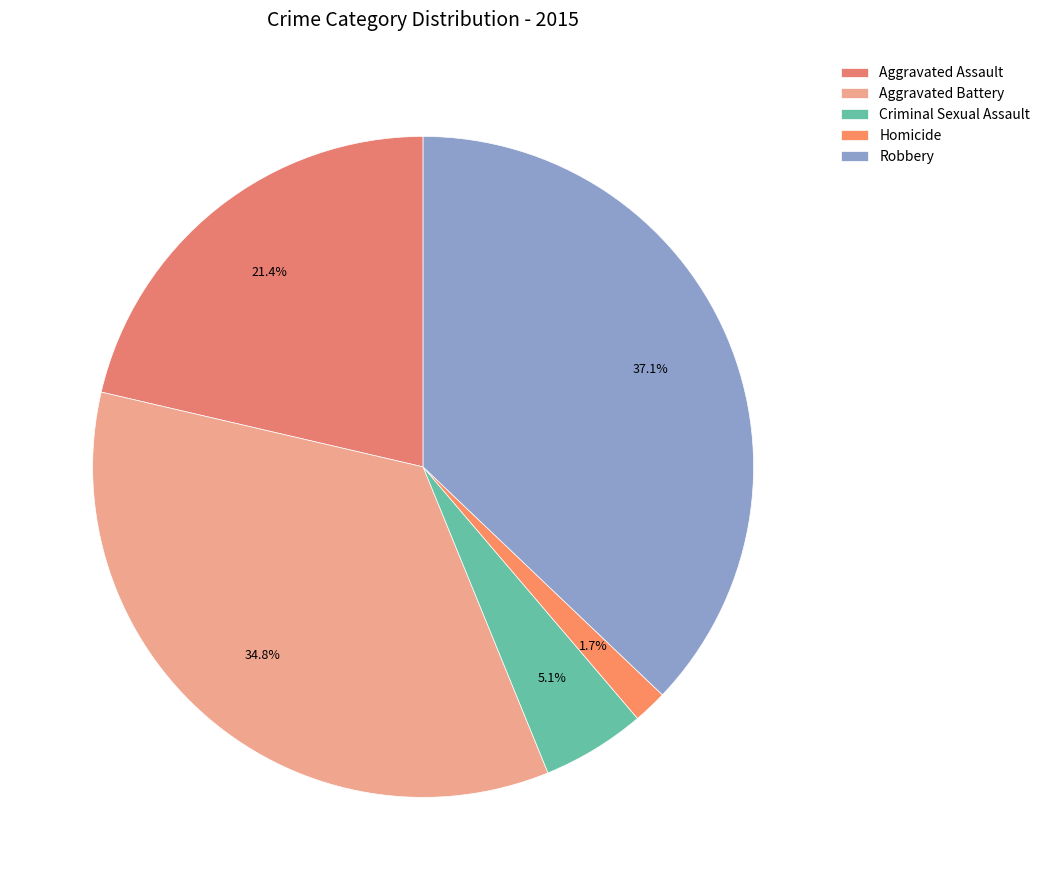

How many slices are in this pie chart?

5